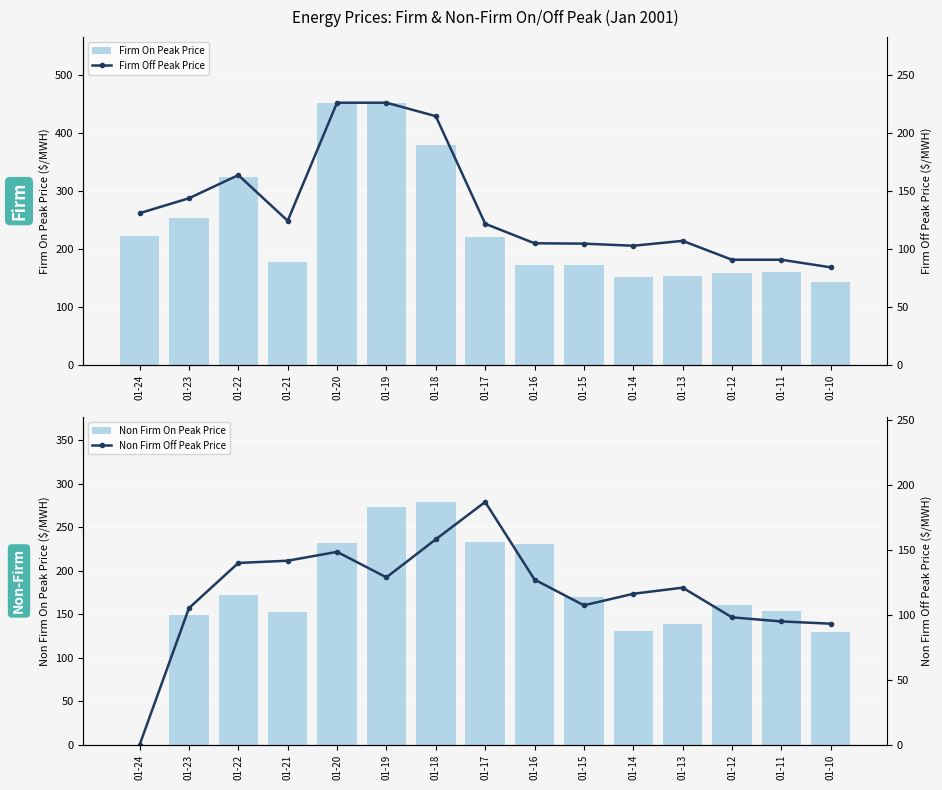

Which category has the lowest value in the Firm On Peak Price series?

01-10